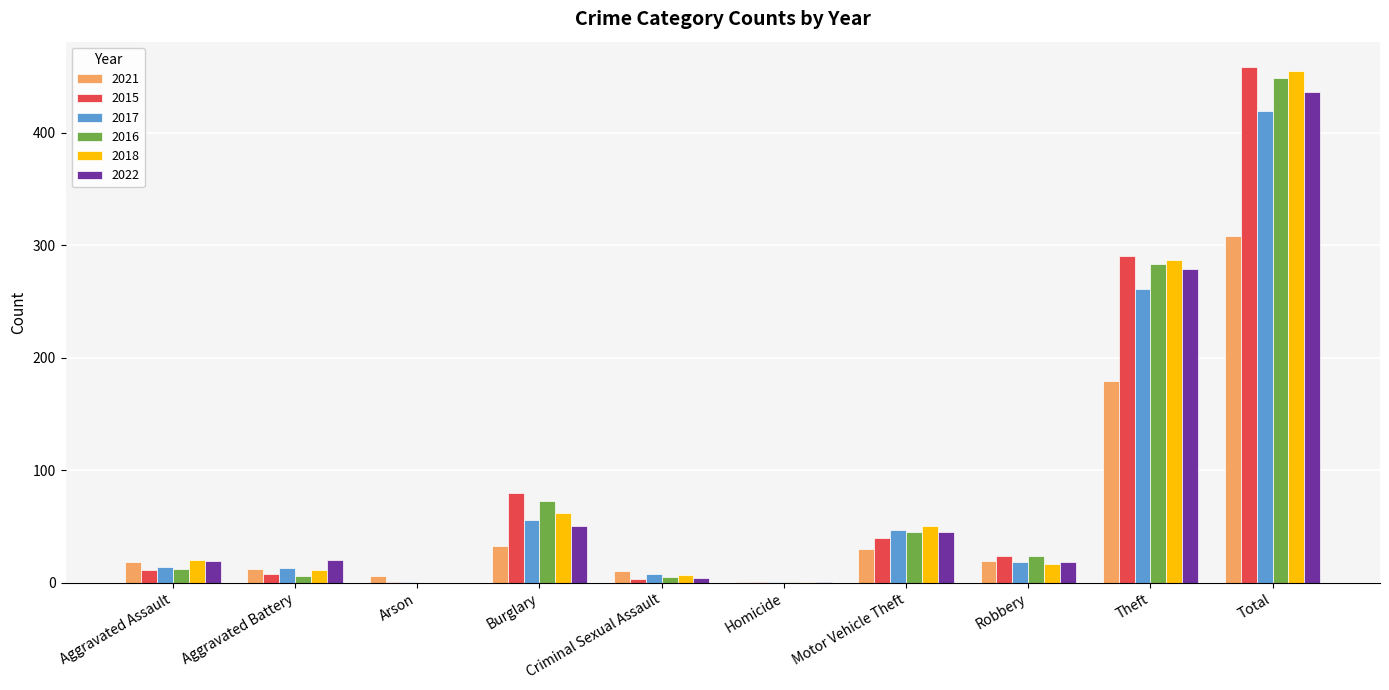

The value of 2018 at Aggravated Battery is 11. True or false?

True